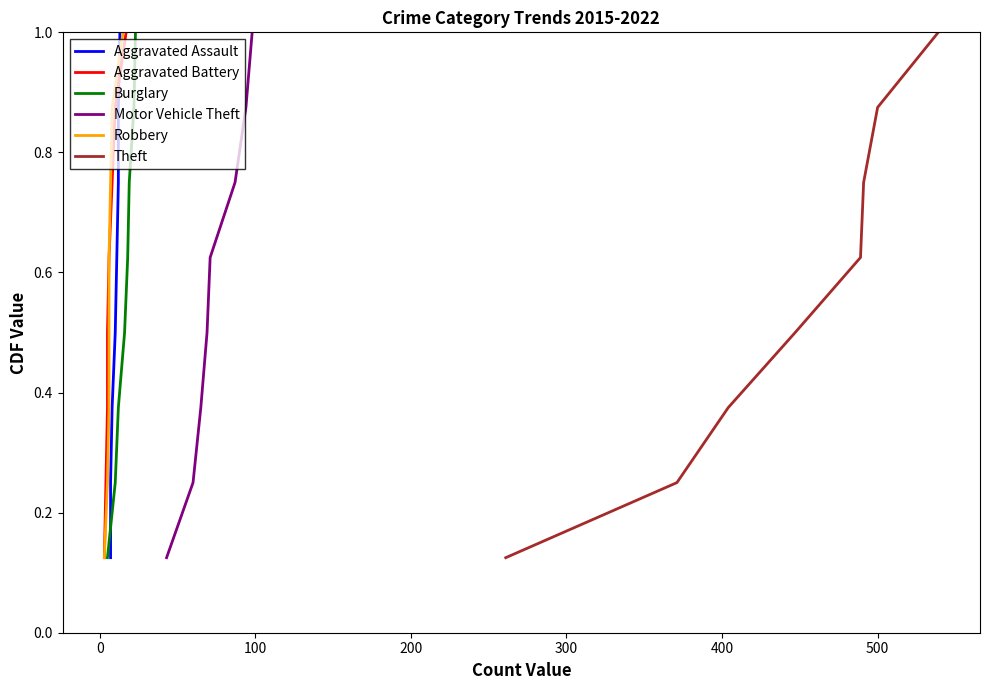

How many lines are shown in the chart?

6